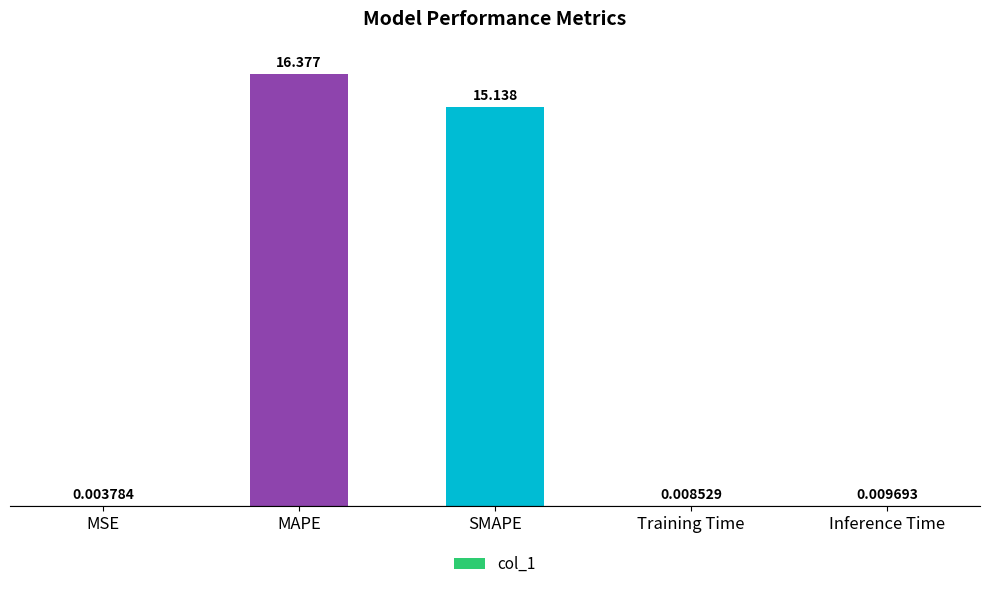

Which label corresponds to the largest value in the chart?

MAPE